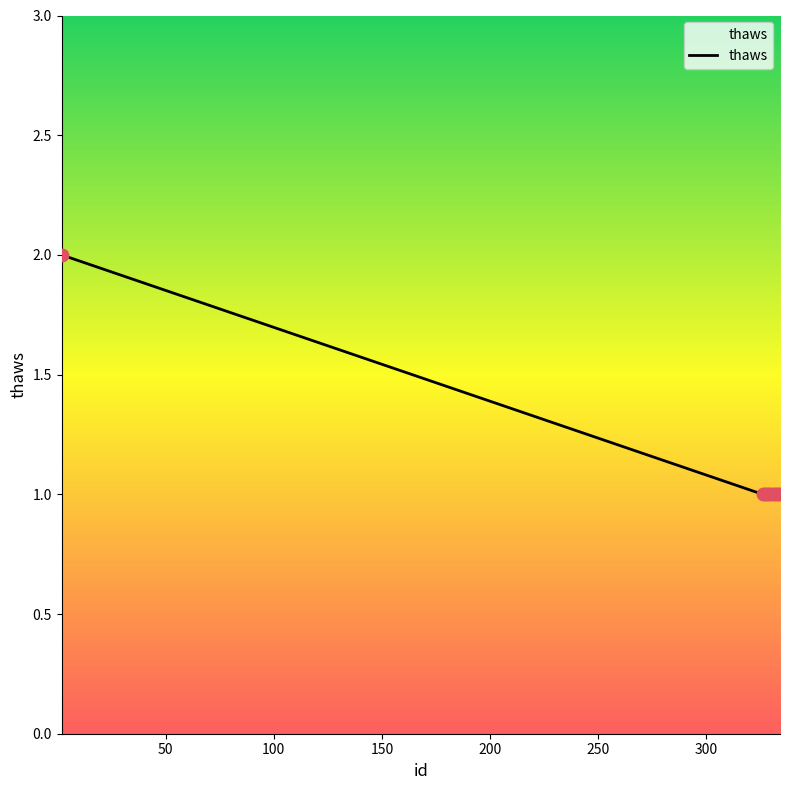

How many lines are shown in the chart?

1